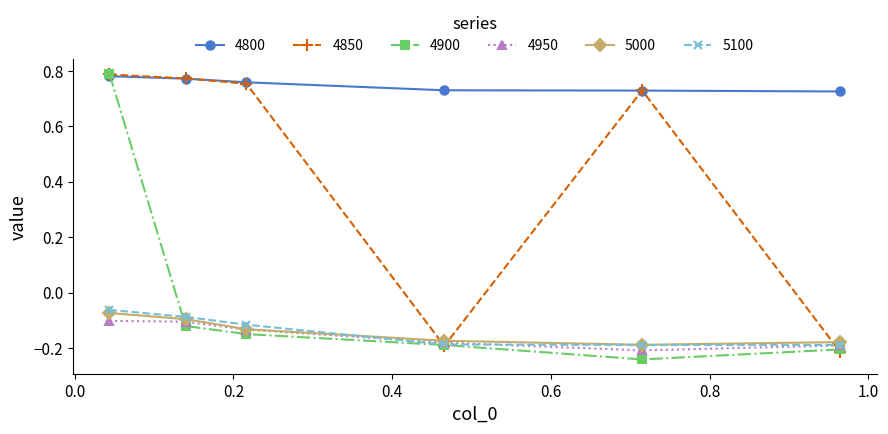

True or false: 5000 and 4800 intersect in this chart.

False